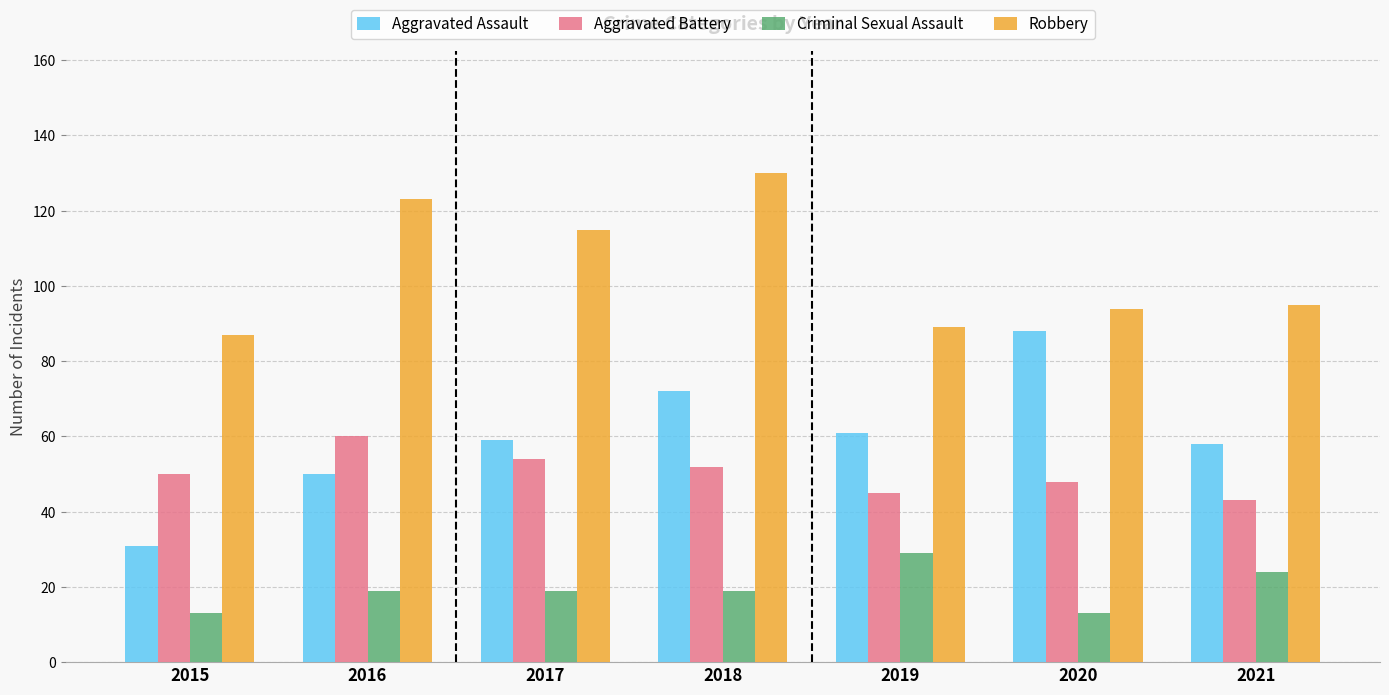

How many values in the Aggravated Assault series are below 59?

3